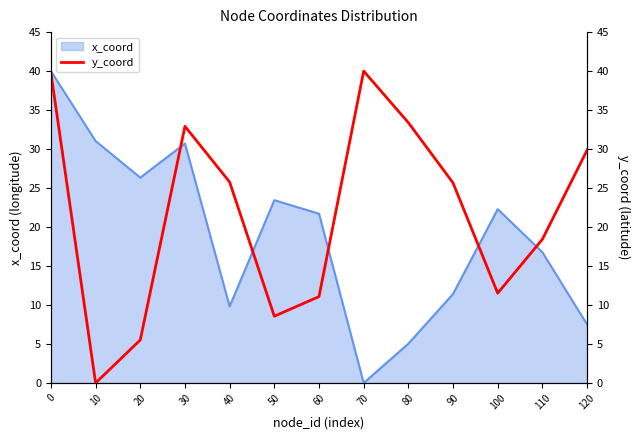

The chart shows a value of 39.8 at 0. True or false?

True